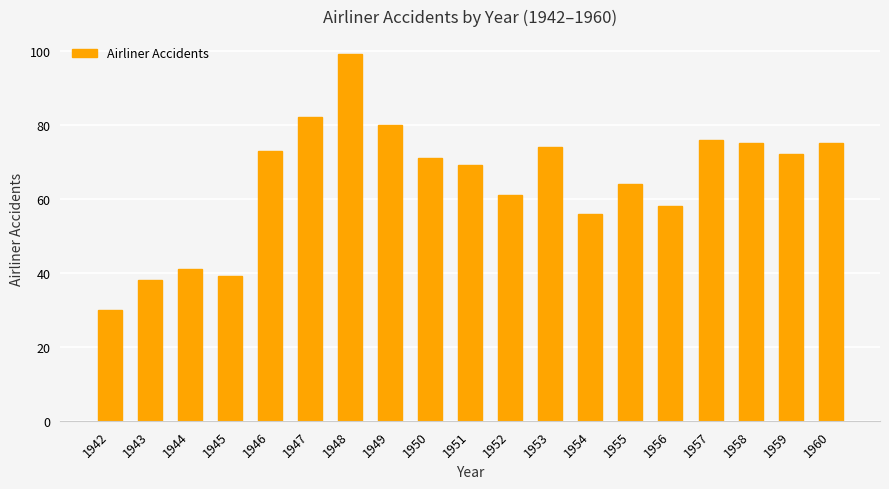

Which label corresponds to the smallest value in the chart?

1942